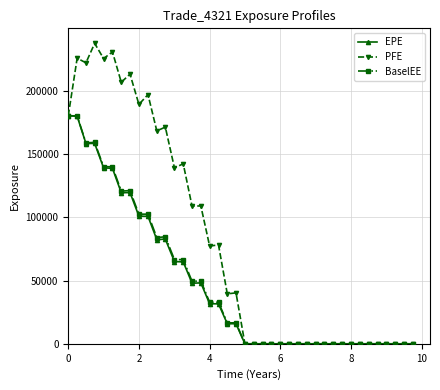

True or false: BaselEE has more than 0 interior local peaks.

True